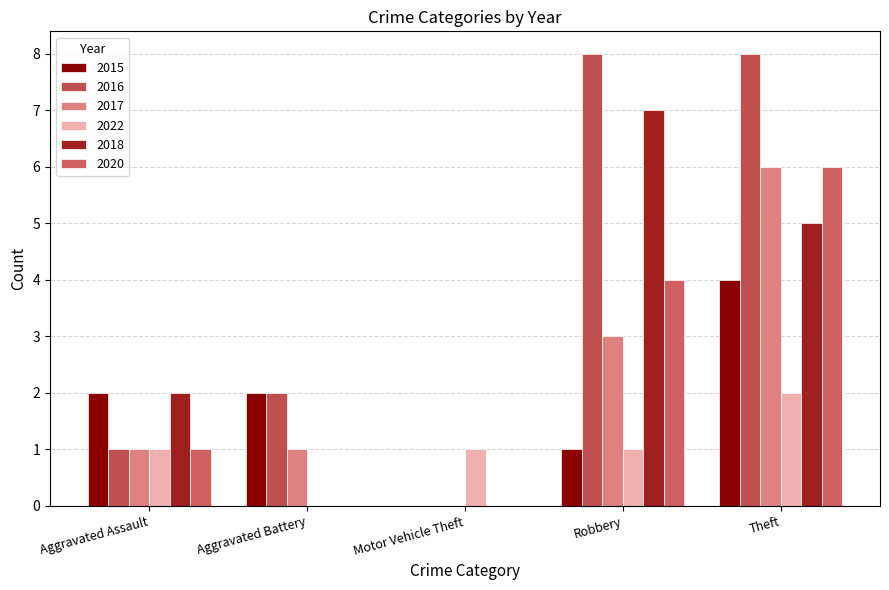

Read the 2017 value at Aggravated Assault.

1